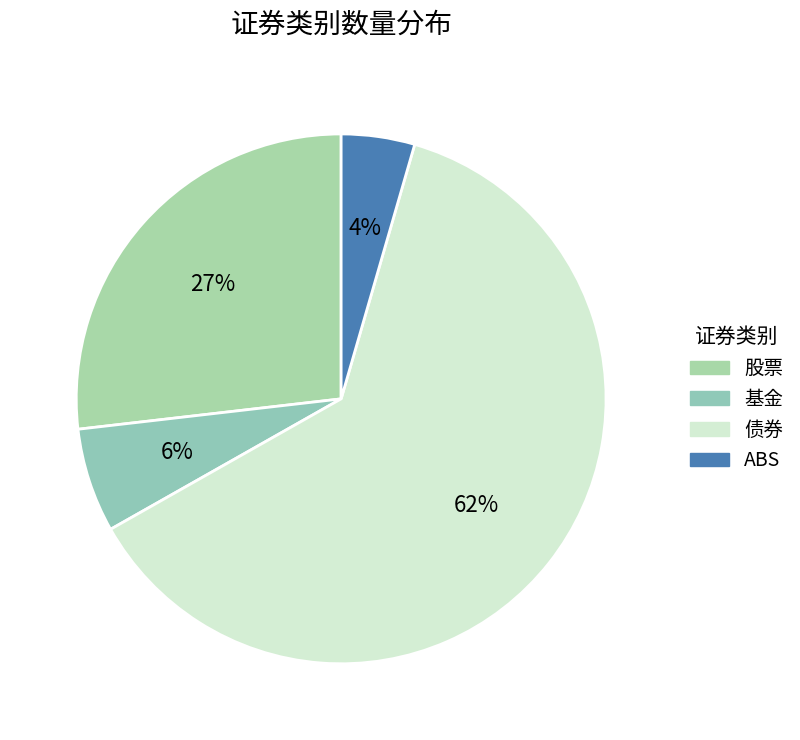

How many segments does this pie chart have?

4